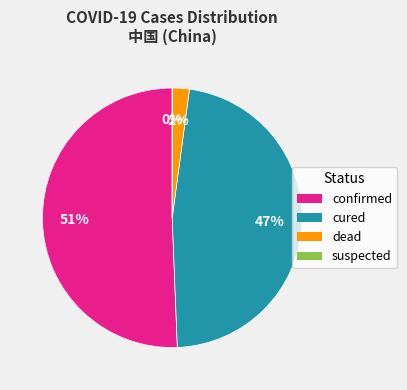

To the nearest percent, what is the difference between the largest and smallest slice percentages?

51%